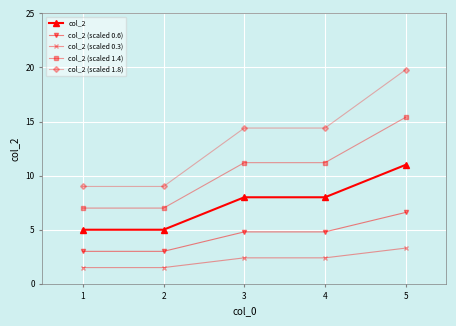

Read the col_2 (scaled 0.6) value at 3.

4.8